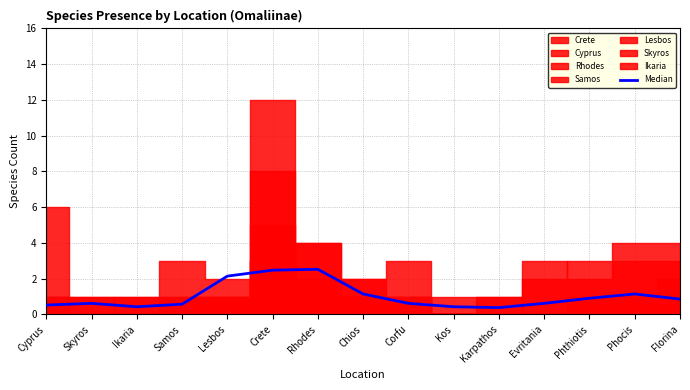

At which label is the value closest to 1?

Phthiotis